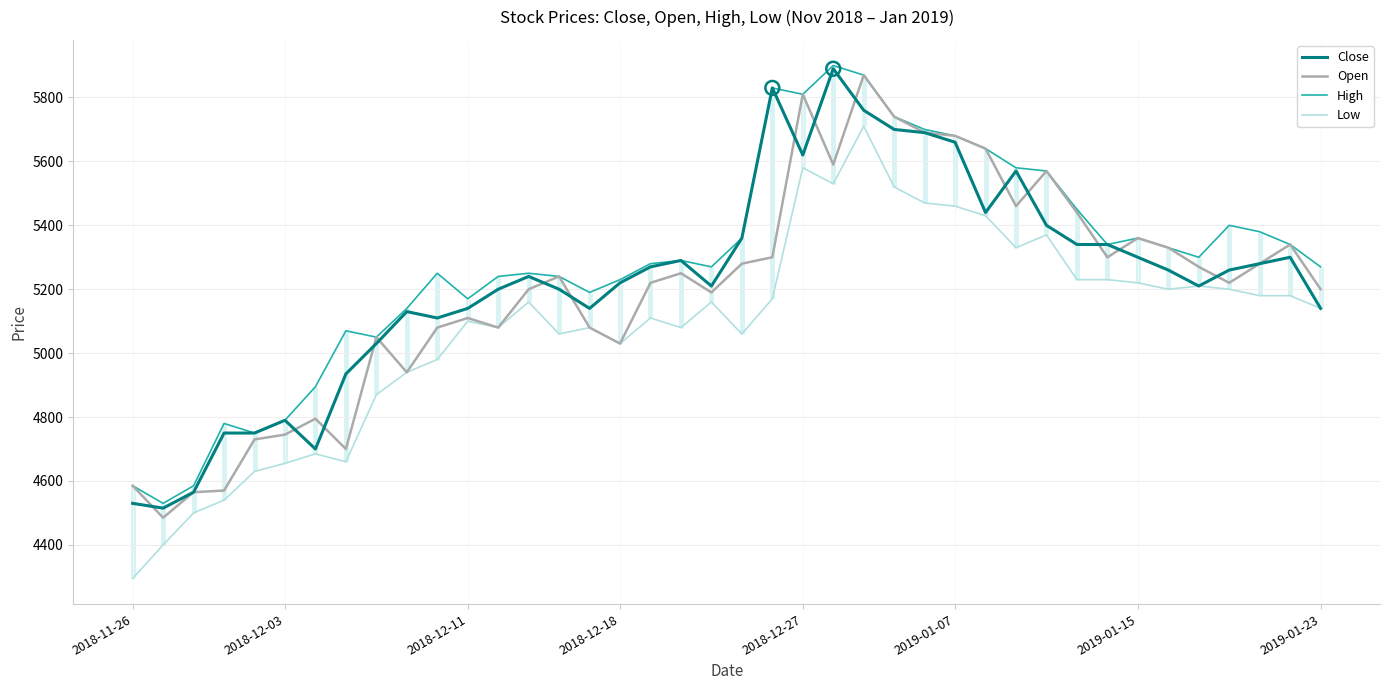

Is the value of Open at 25 greater than the value of High at 24?

No